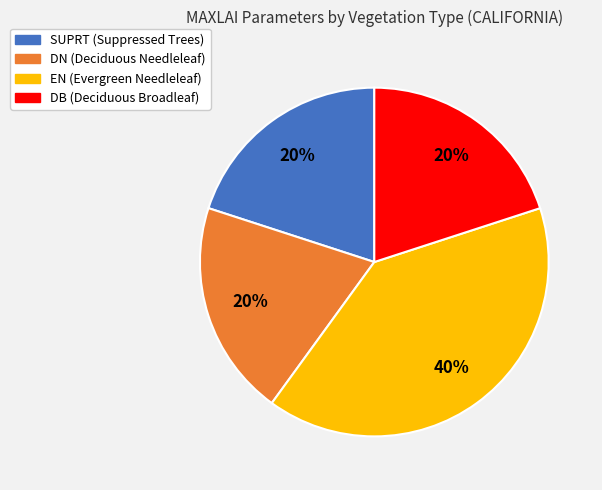

Count the number of slices in the pie.

4